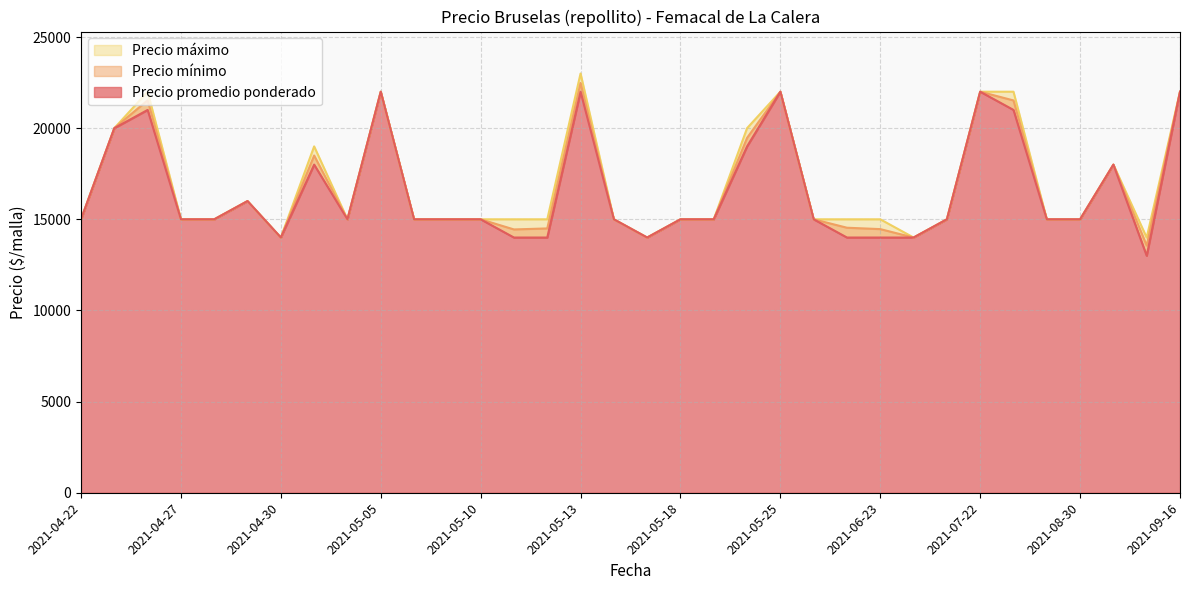

Reading left to right, what are all the values shown in this chart?

Precio promedio ponderado: 15000	20000	21529	15000	15000	16000	14000	18500	15000	22000	15000	15000	15000	14444	14500	22479	15000	14000	15000	15000	19467	22000	15000	14538	14462	14000	15000	22000	21521	15000	15000	18000	13562	22000
Precio mínimo: 15000	20000	21000	15000	15000	16000	14000	18000	15000	22000	15000	15000	15000	14000	14000	22000	15000	14000	15000	15000	19000	22000	15000	14000	14000	14000	15000	22000	21000	15000	15000	18000	13000	22000
Precio máximo: 15000	20000	22000	15000	15000	16000	14000	19000	15000	22000	15000	15000	15000	15000	15000	23000	15000	14000	15000	15000	20000	22000	15000	15000	15000	14000	15000	22000	22000	15000	15000	18000	14000	22000